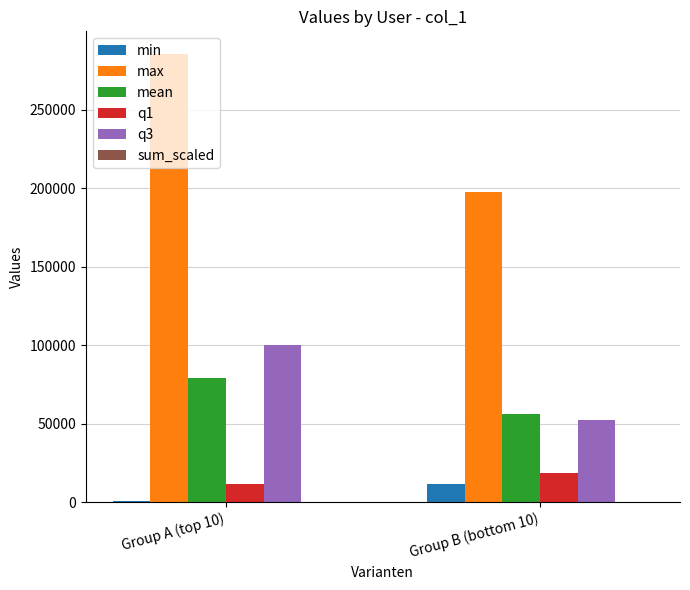

Which category has the highest value in the q1 series?

Group B (bottom 10)